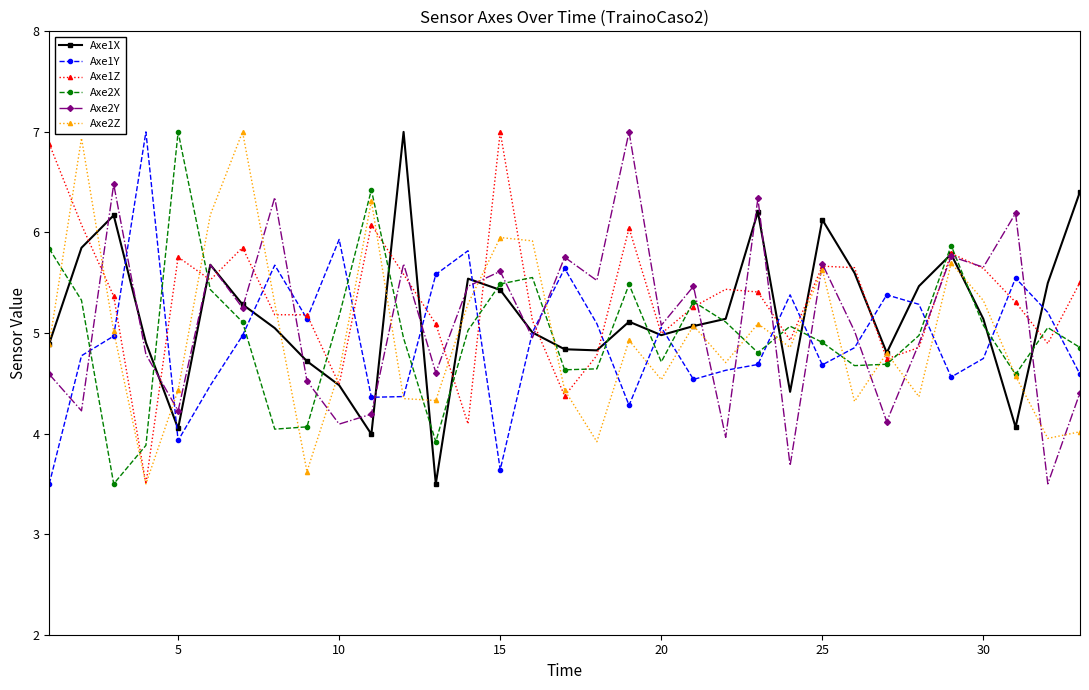

What is the average value of the Axe2Z series?

5.0